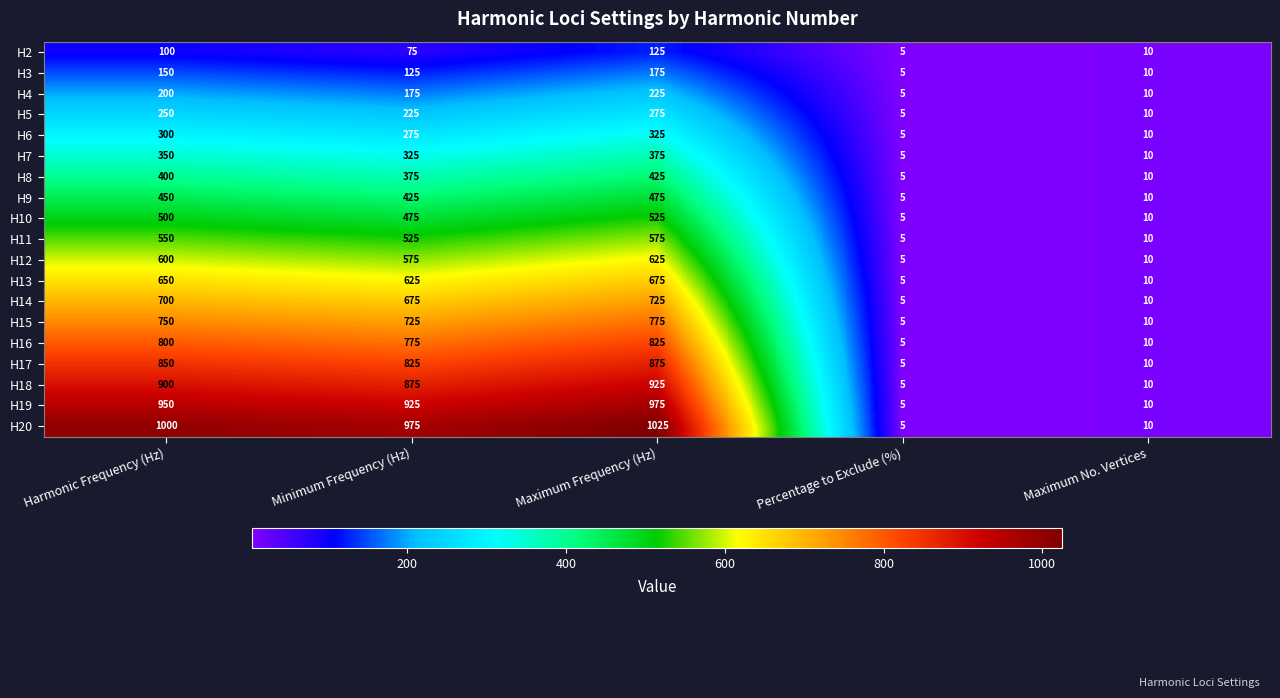

The H14 series shows 986 at Harmonic Frequency (Hz). True or false?

False